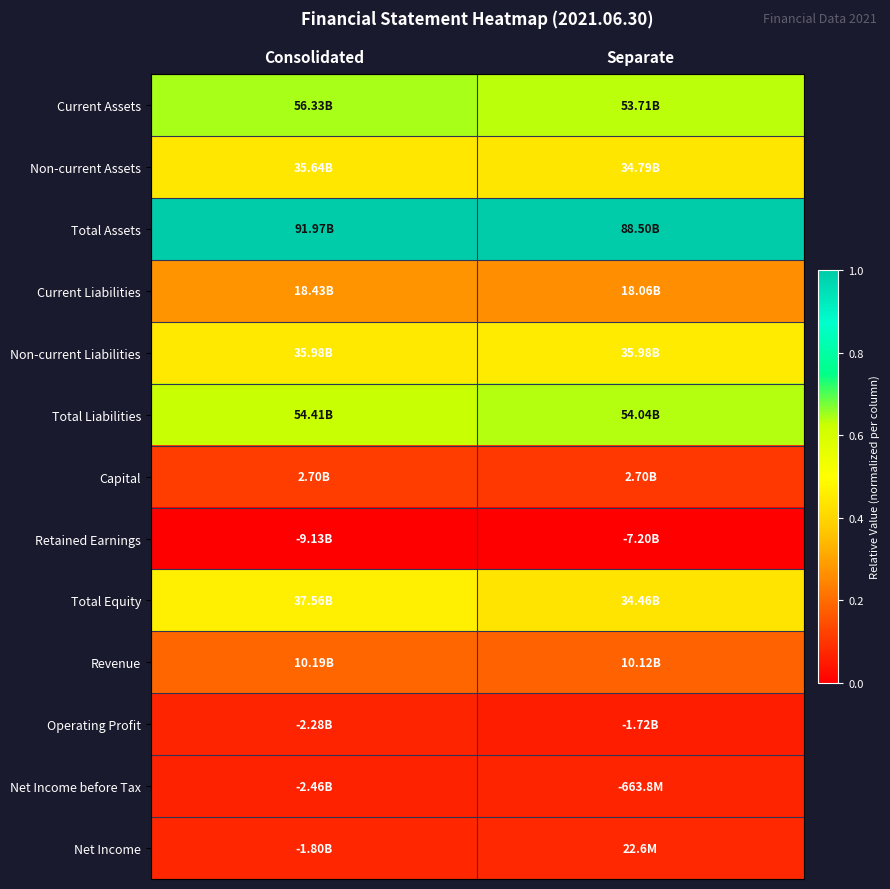

Which series has the largest range (max minus min)?

Total Equity